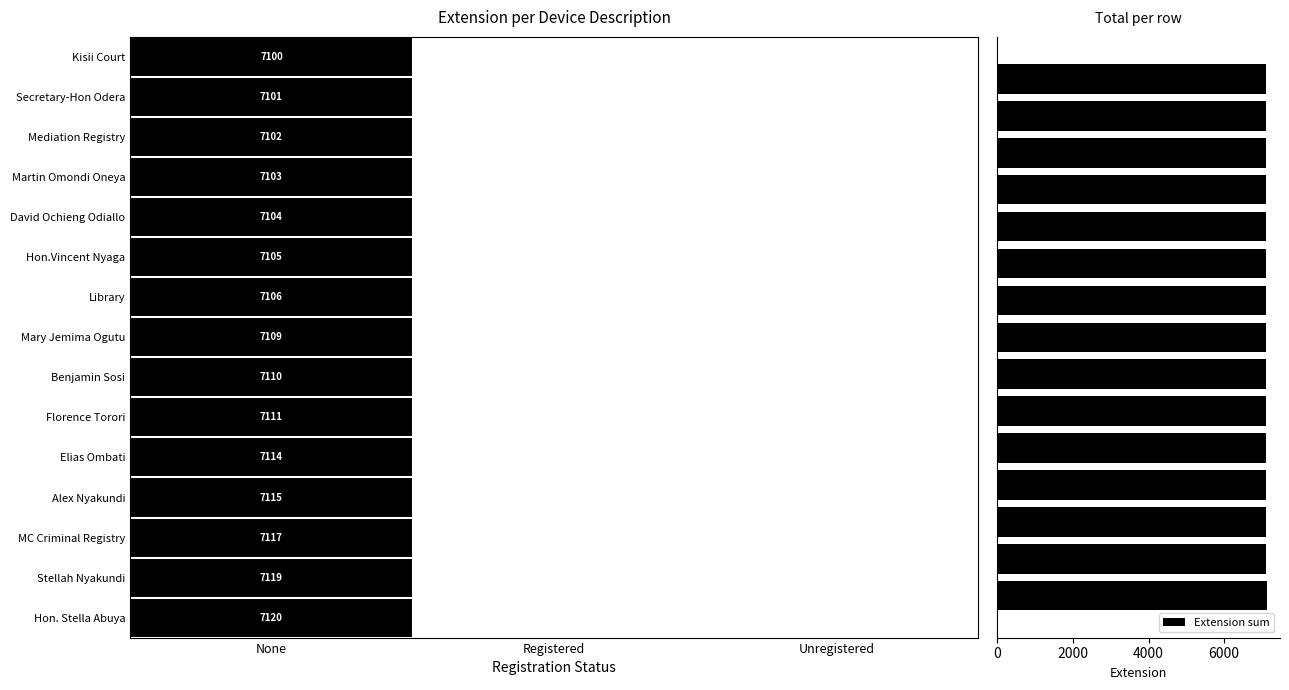

What is the value of the 14th bar from the top?

7119